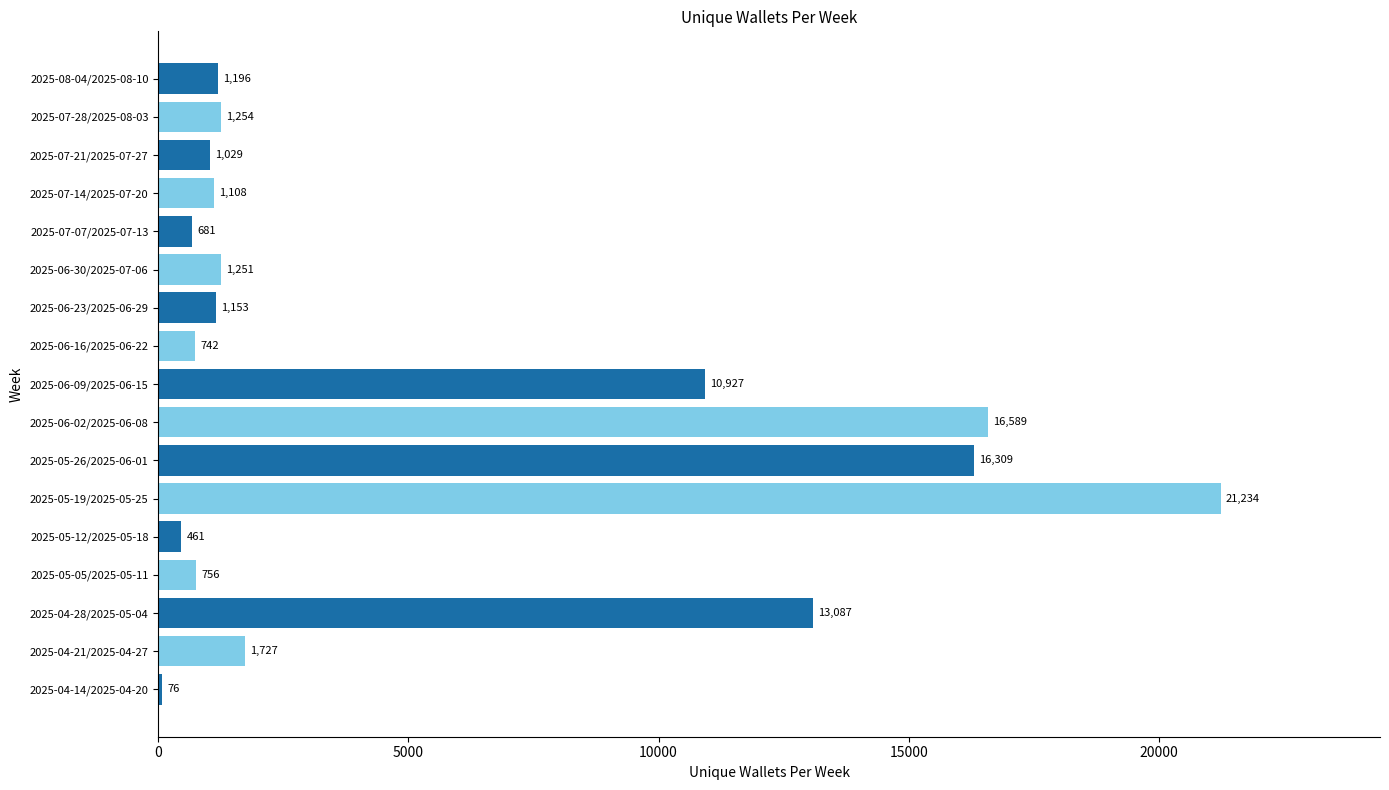

What value does the data have at 2025-07-28/2025-08-03?

1254